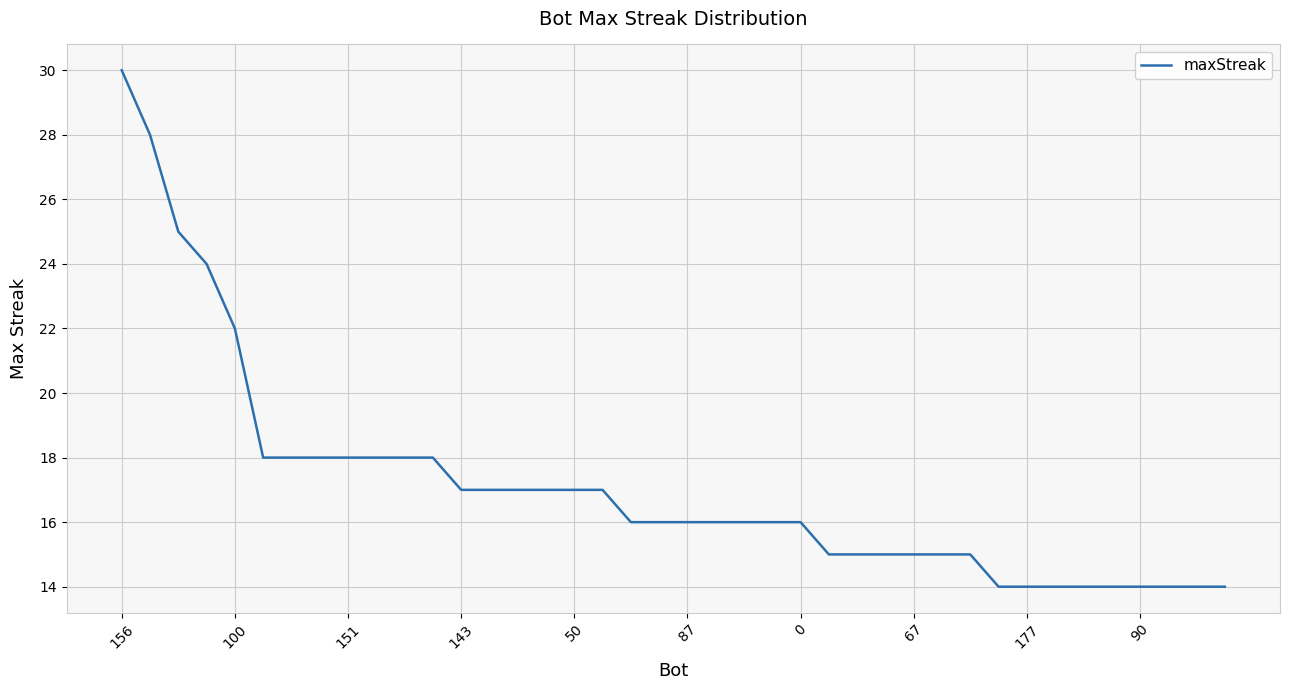

What is the minimum value shown in the chart?

14